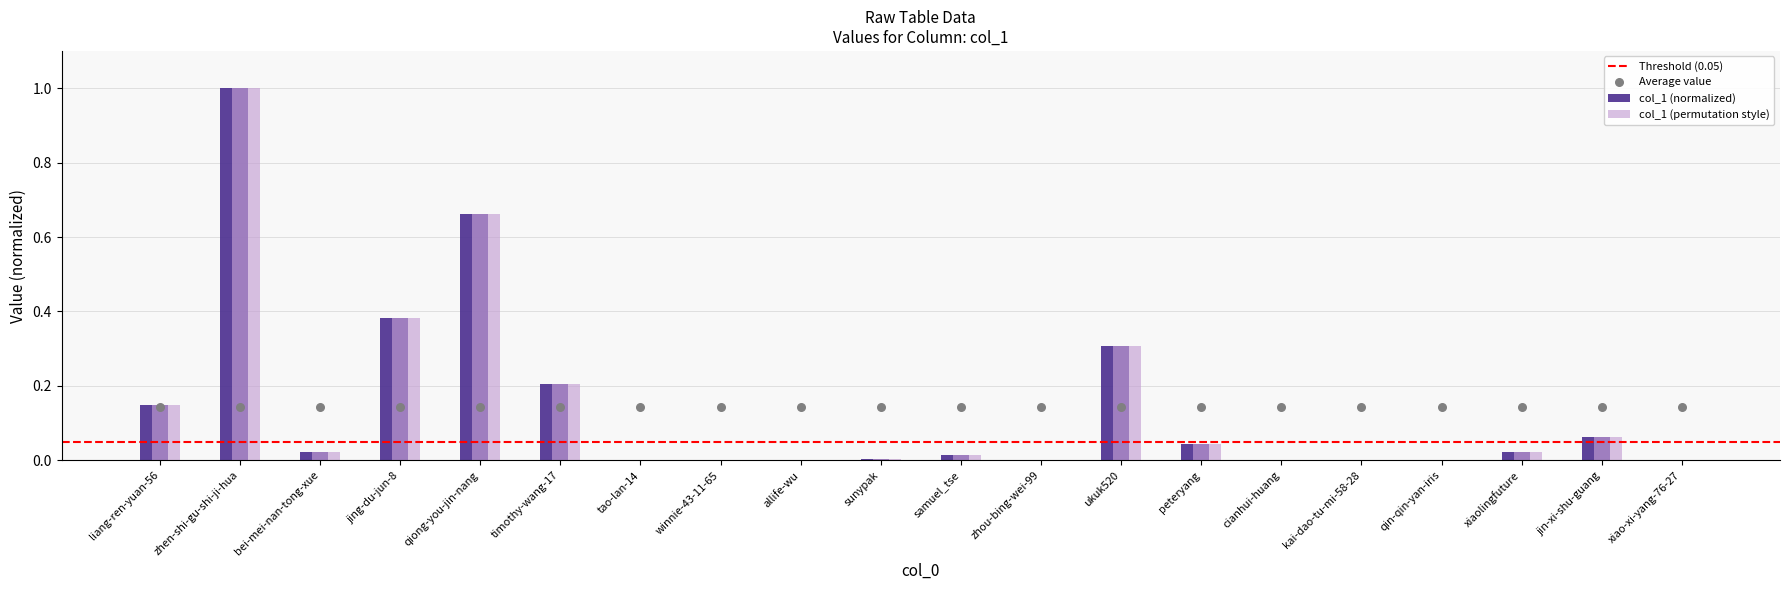

Between xiao-xi-yang-76-27 and tao-lan-14, which is larger?

tao-lan-14